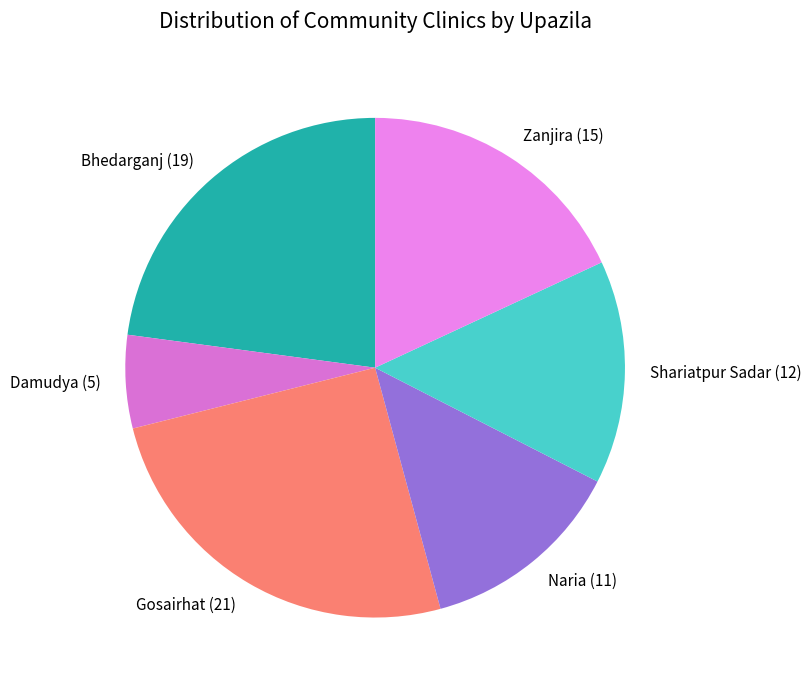

Approximately how many times larger is the value at Bhedarganj compared to Naria?

1.7